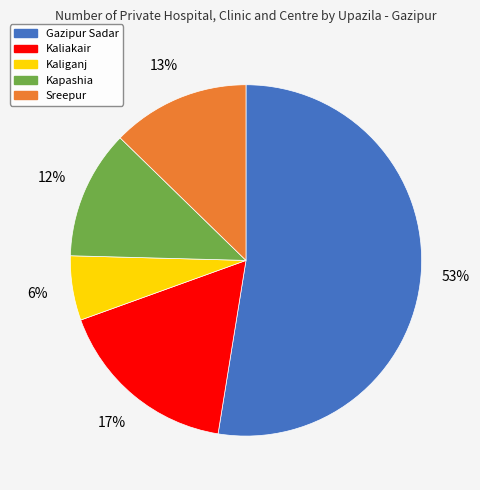

Do Kapashia and Kaliakair together represent more than half of the pie?

No